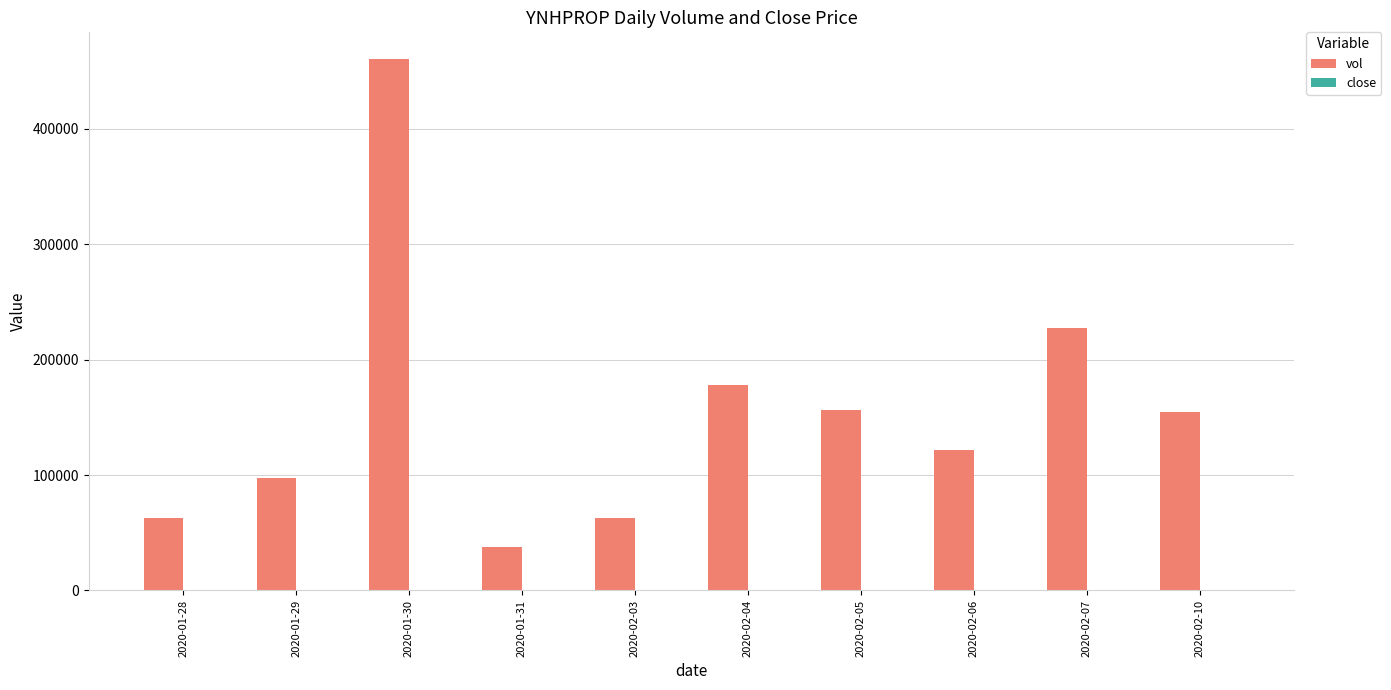

What is the sum of all vol values?

1559000.0